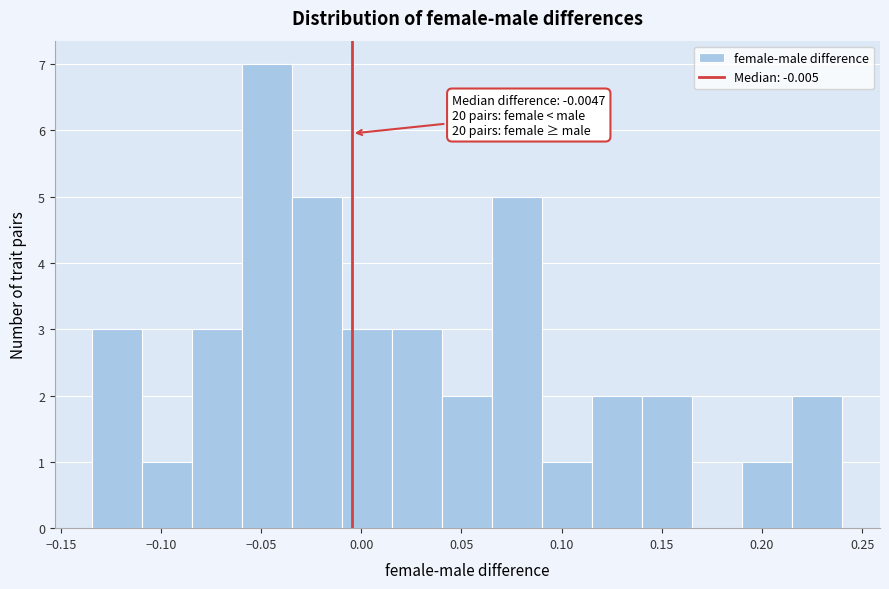

Which range on the x-axis has the tallest bar?

-0.060 to -0.035